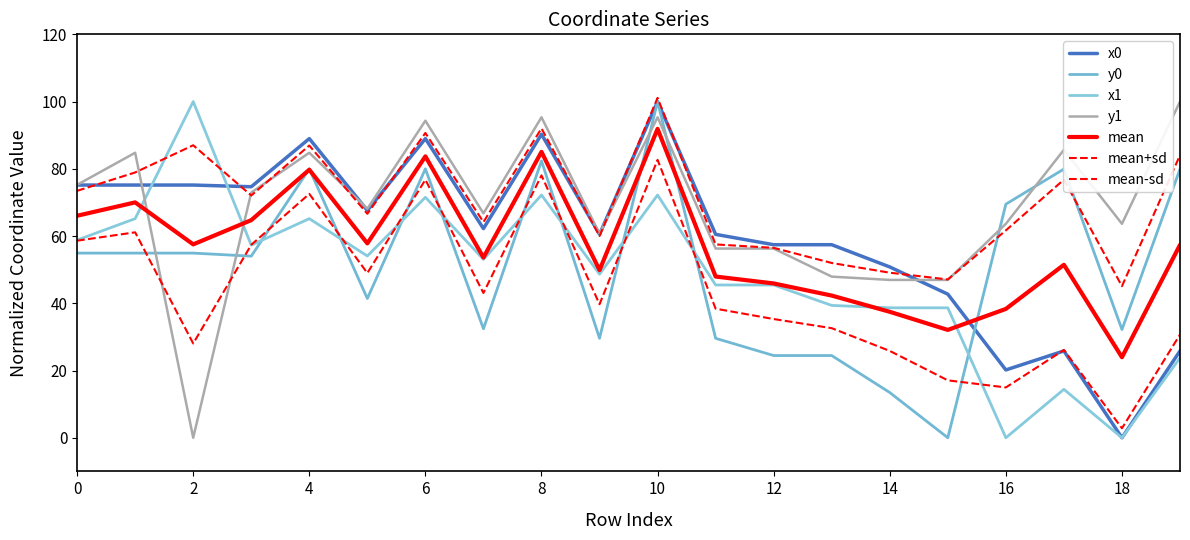

Is this an area chart (filled region under the line)?

No